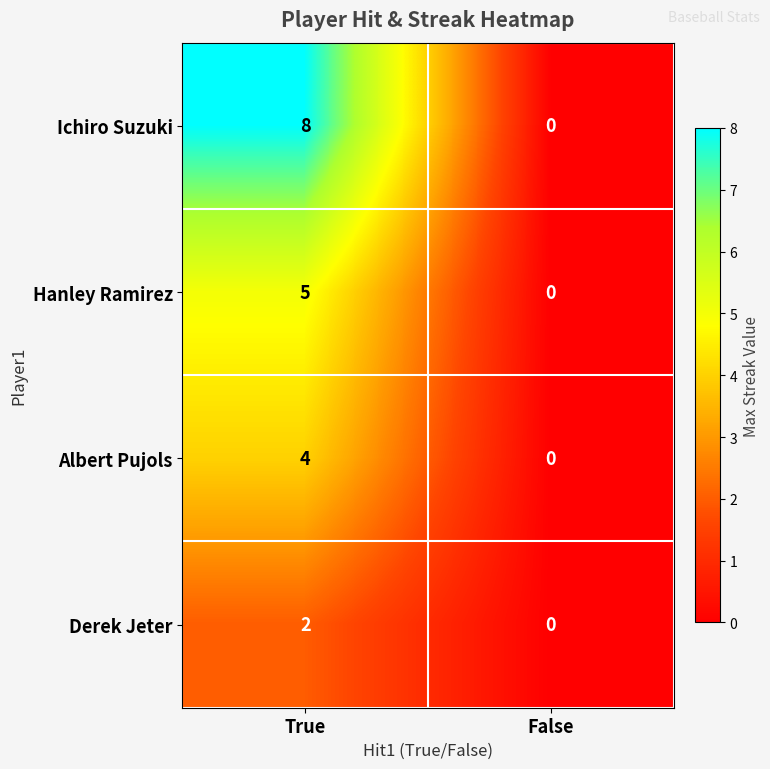

True or false: Ichiro Suzuki has a value of 3 at True.

False